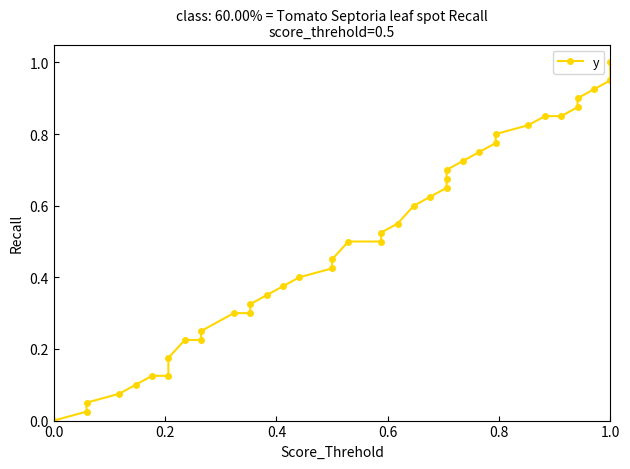

Does the chart display data point markers on the line(s)?

Yes